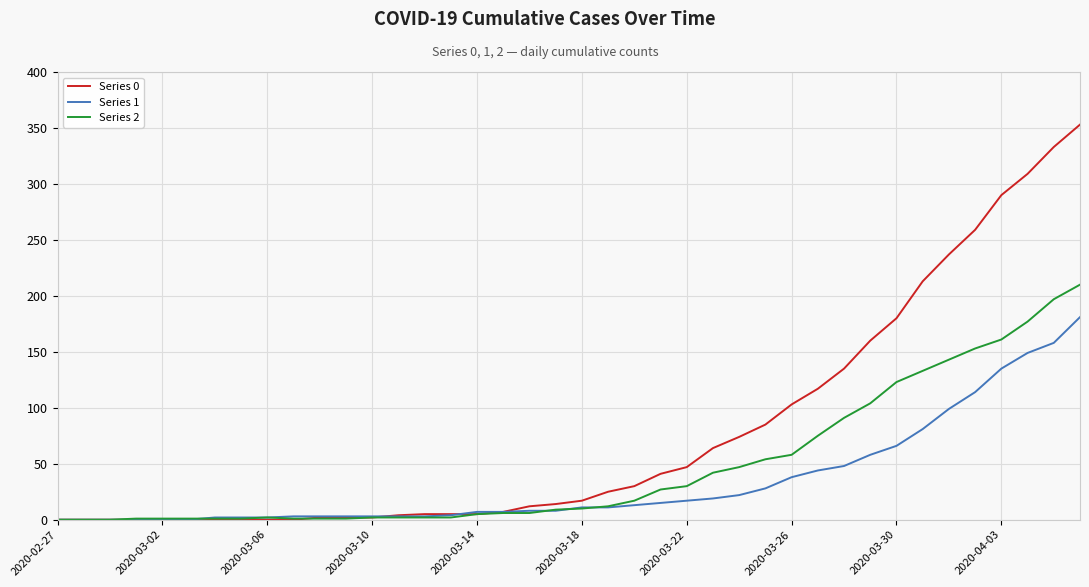

List the series in order of their overall mean, lowest first.

Series 1, Series 2, Series 0